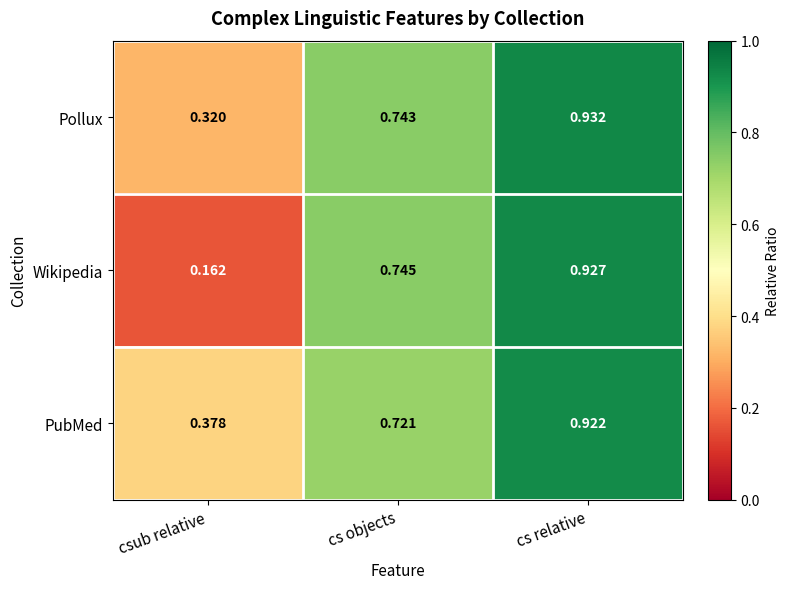

At which label is Wikipedia closest to 0?

csub relative